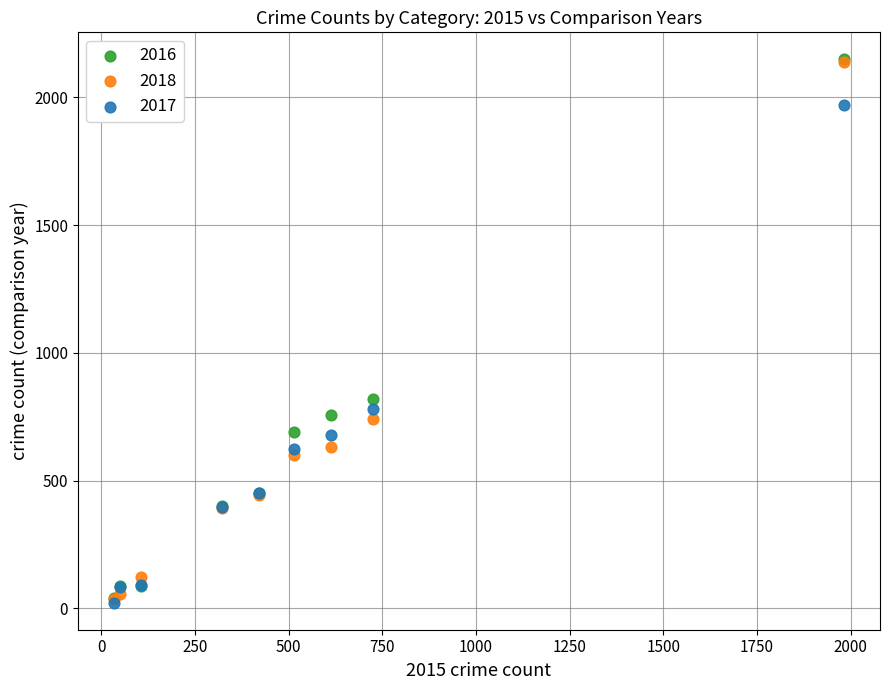

In the 2018 series, what Y value is closest to 1088?

741